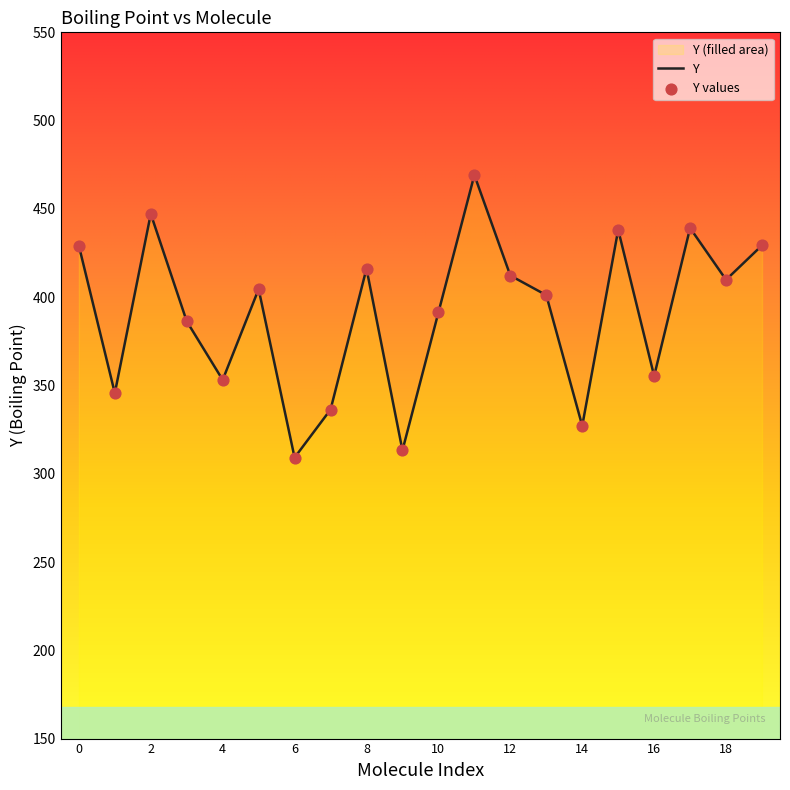

What is the ratio of the value at 6 to the value at 2?

0.7